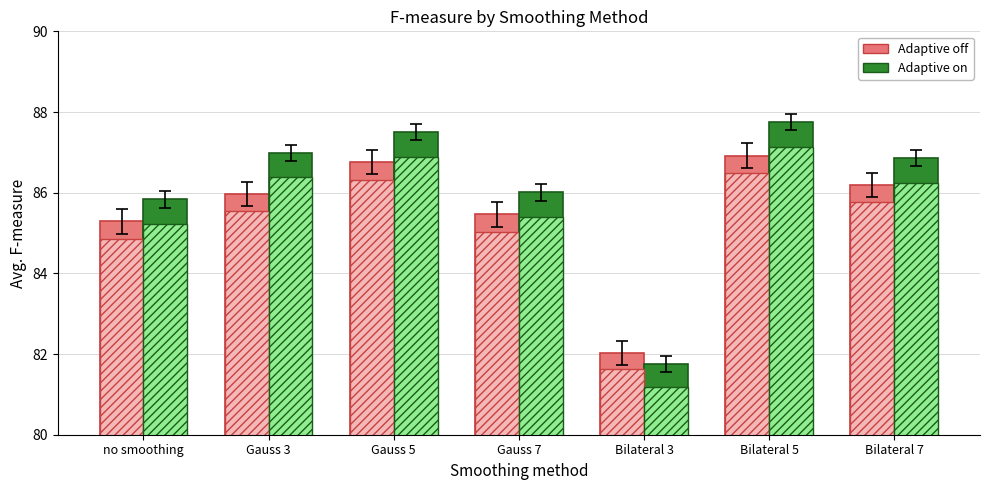

At which category does the chart reach its peak across all series?

Bilateral 5